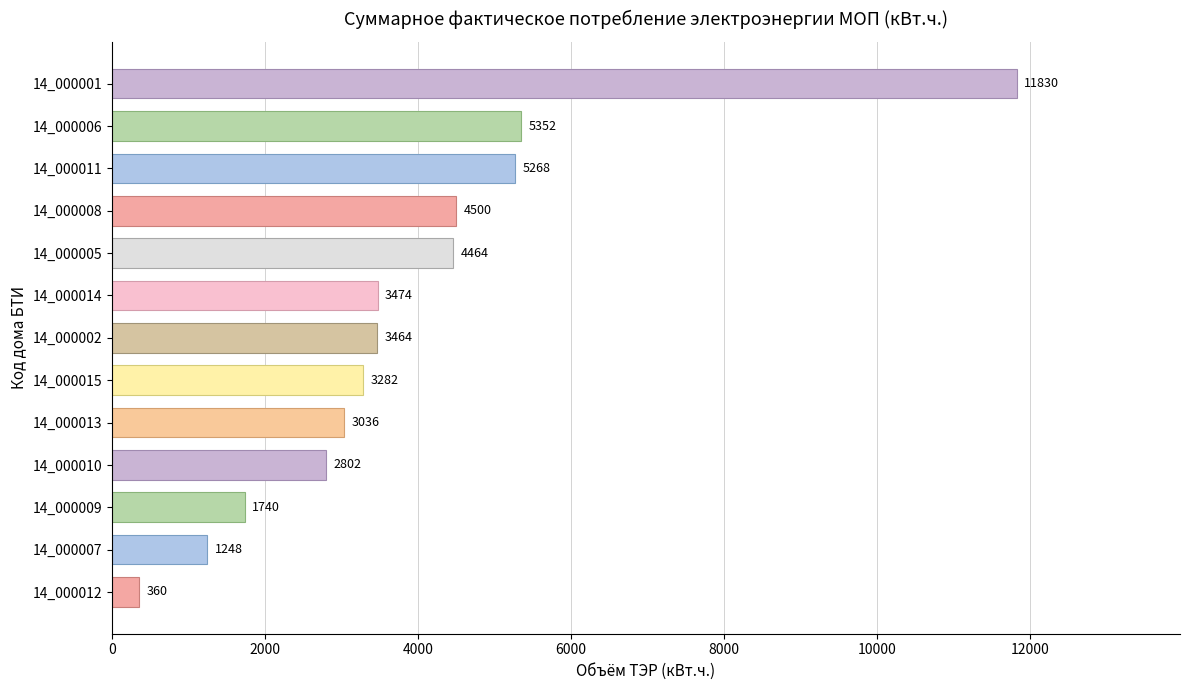

What is the difference between the maximum and minimum values?

11470